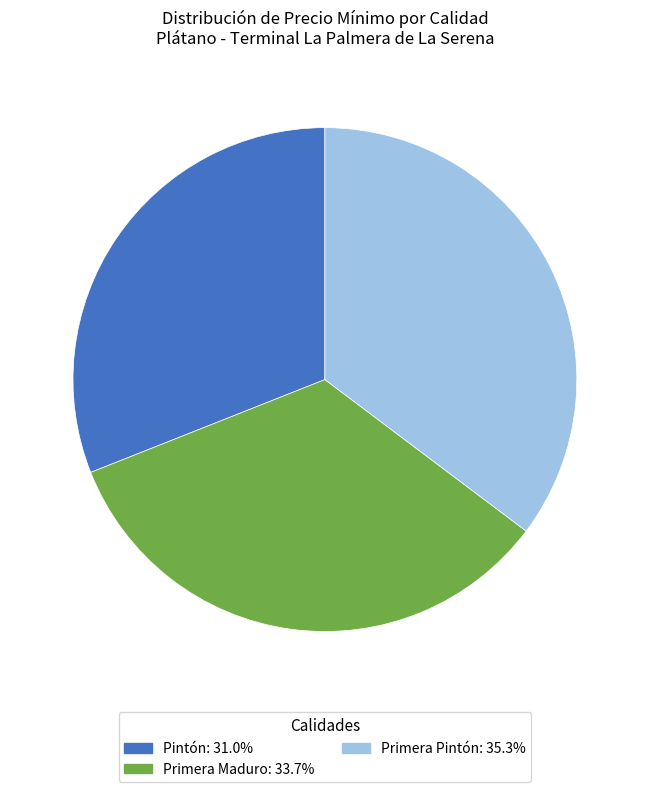

Is it true that Primera Pintón is 35% of the pie?

True